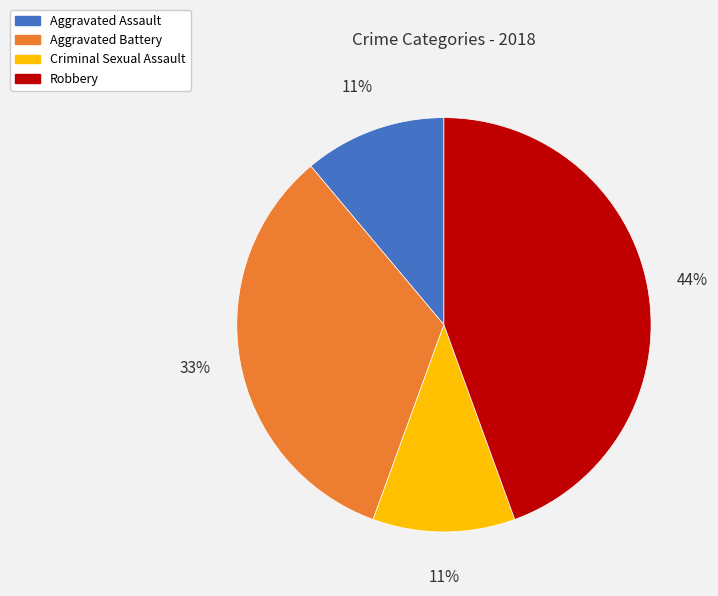

Count the number of slices in the pie.

4